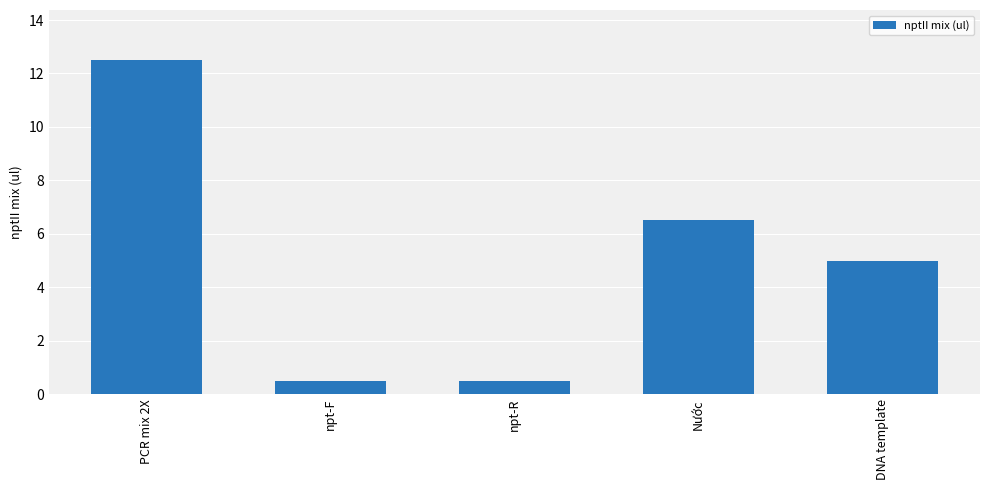

What is the greatest value displayed?

12.5